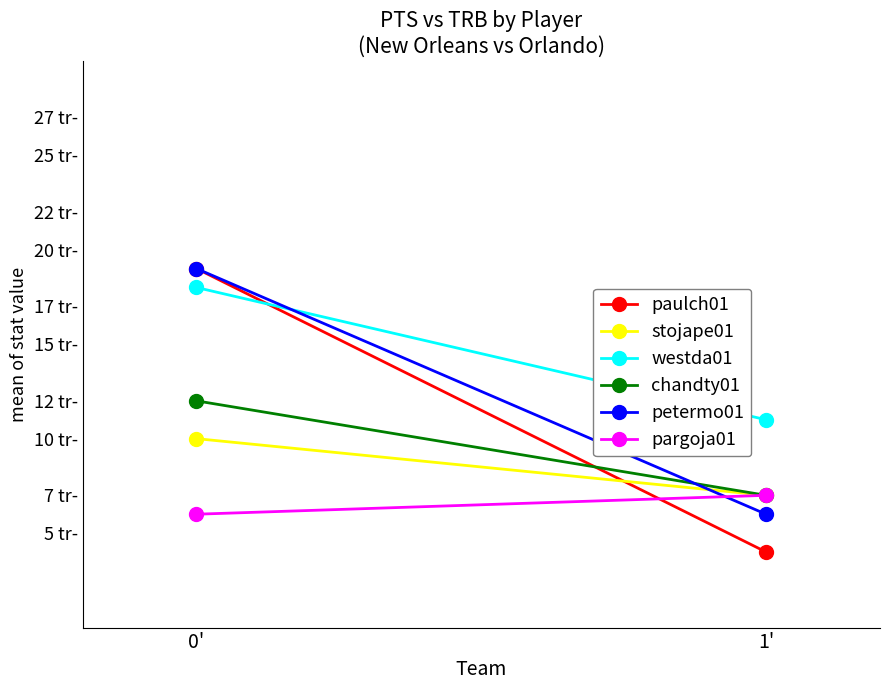

What is the average value of the chandty01 series?

10